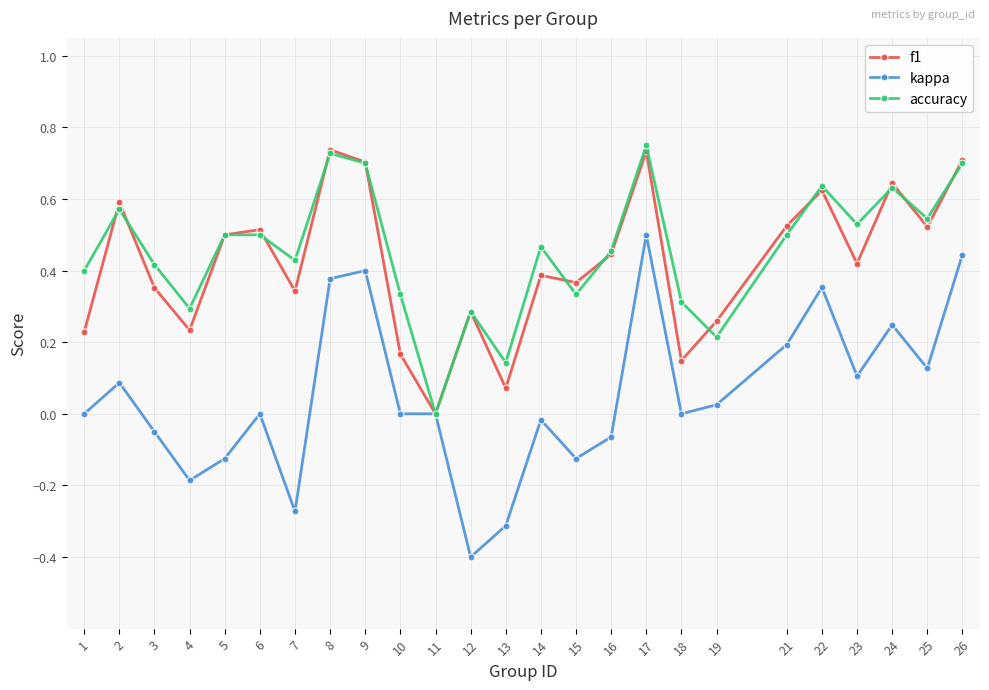

What is the lowest value of the kappa series?

-0.4